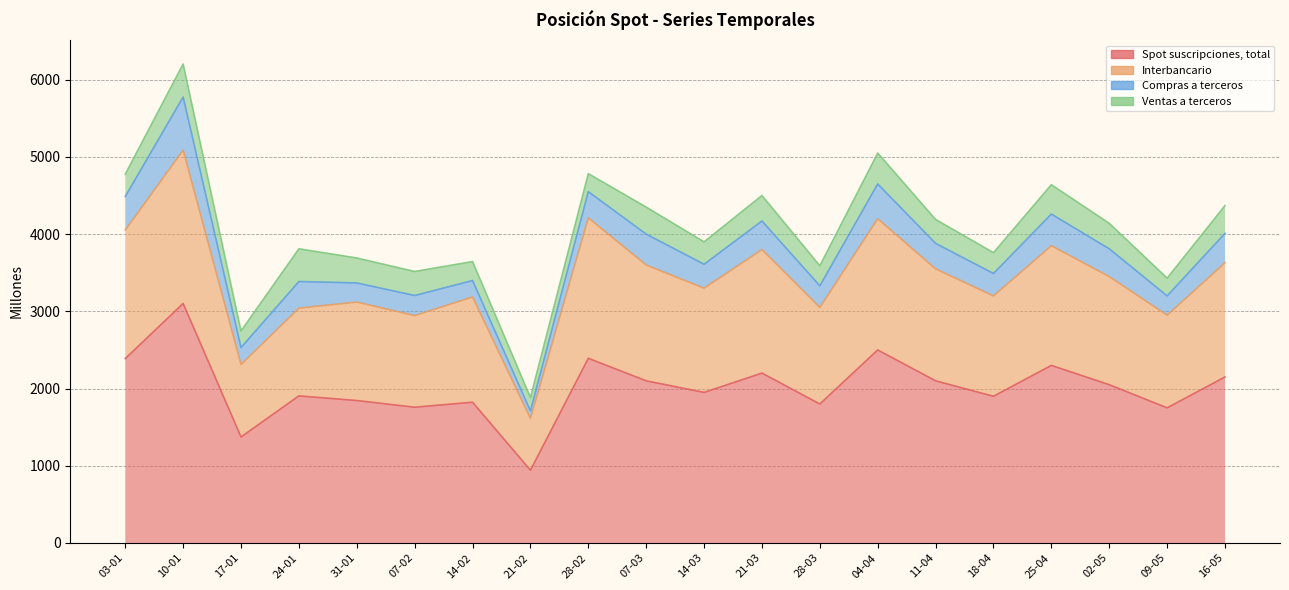

Is the value of Interbancario at 17-01 greater than the value of Spot suscripciones, total at 07-02?

Yes